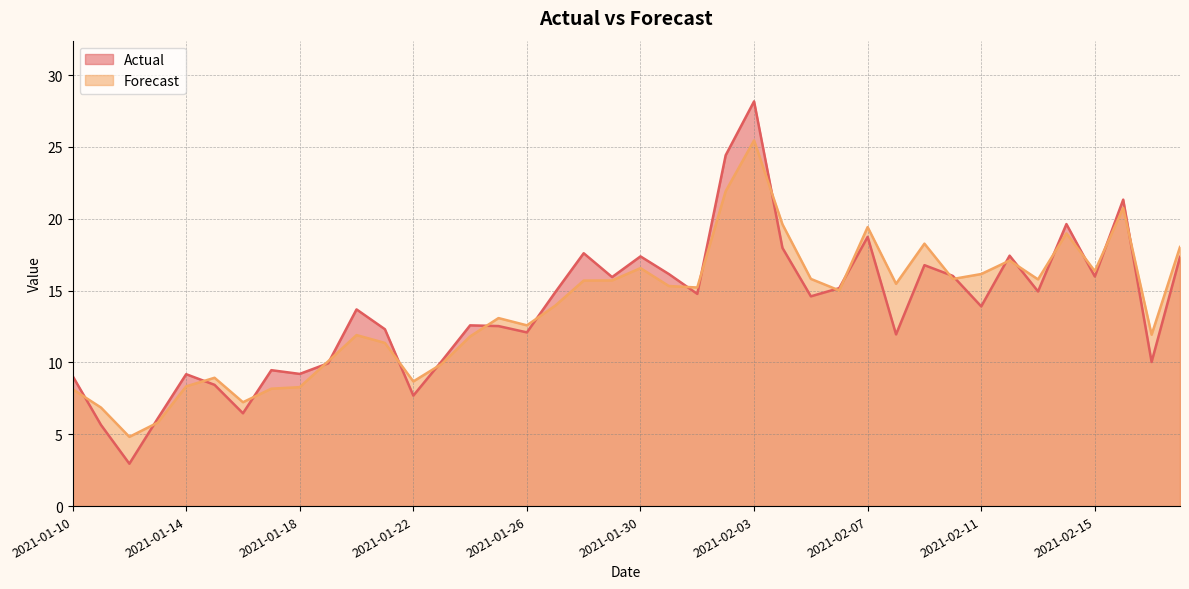

What is the label of the 35th point from the right?

2021-01-15